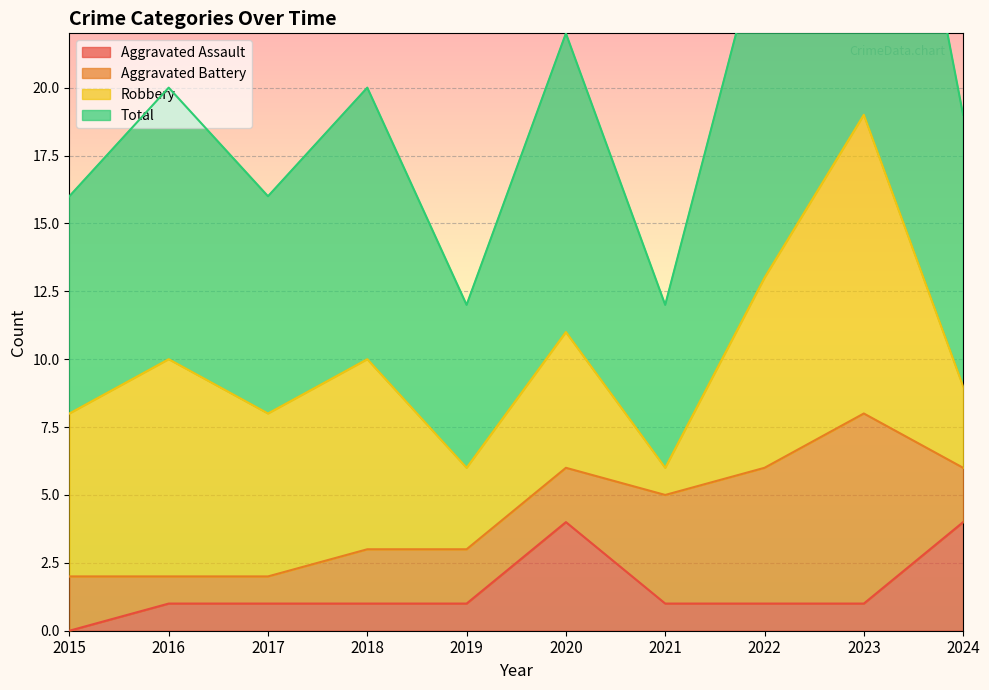

The value of Aggravated Assault at 2018 is 0. True or false?

False